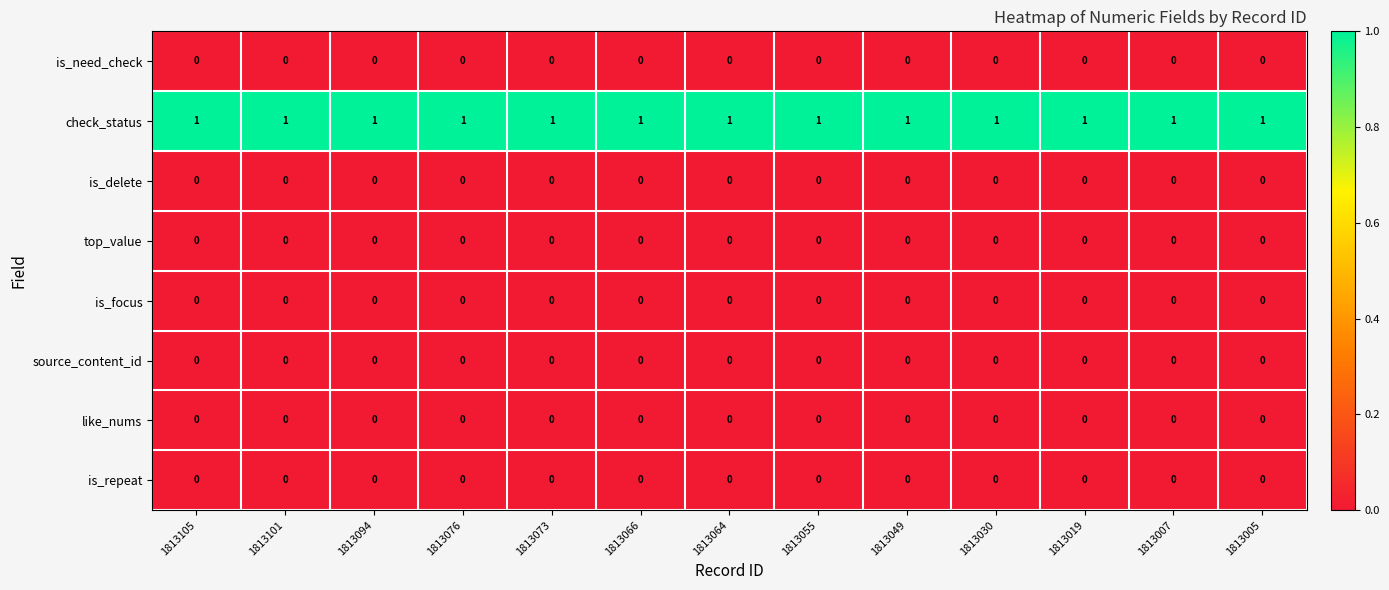

The value of source_content_id at 1813055 is 0. True or false?

True